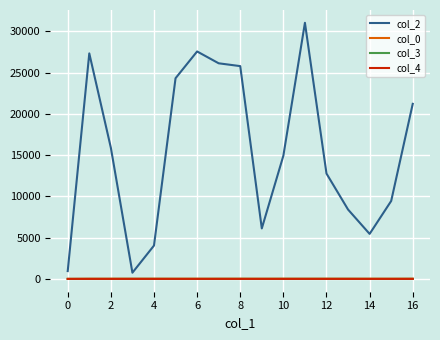

What is the greatest value displayed?

31019.0